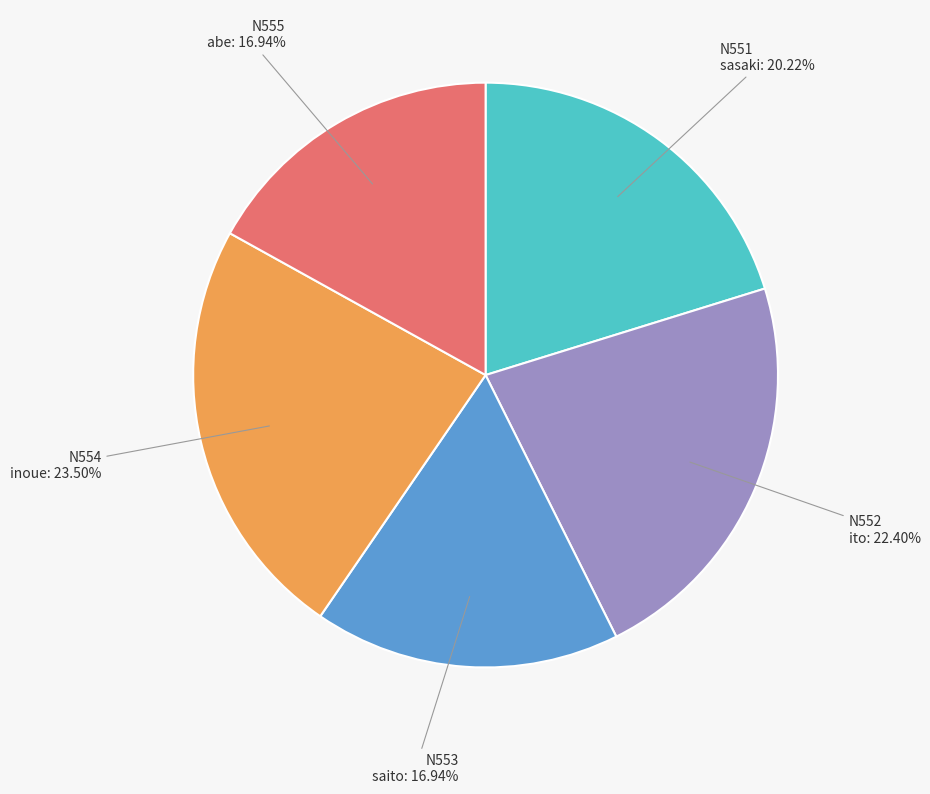

Does any single category account for the majority?

No